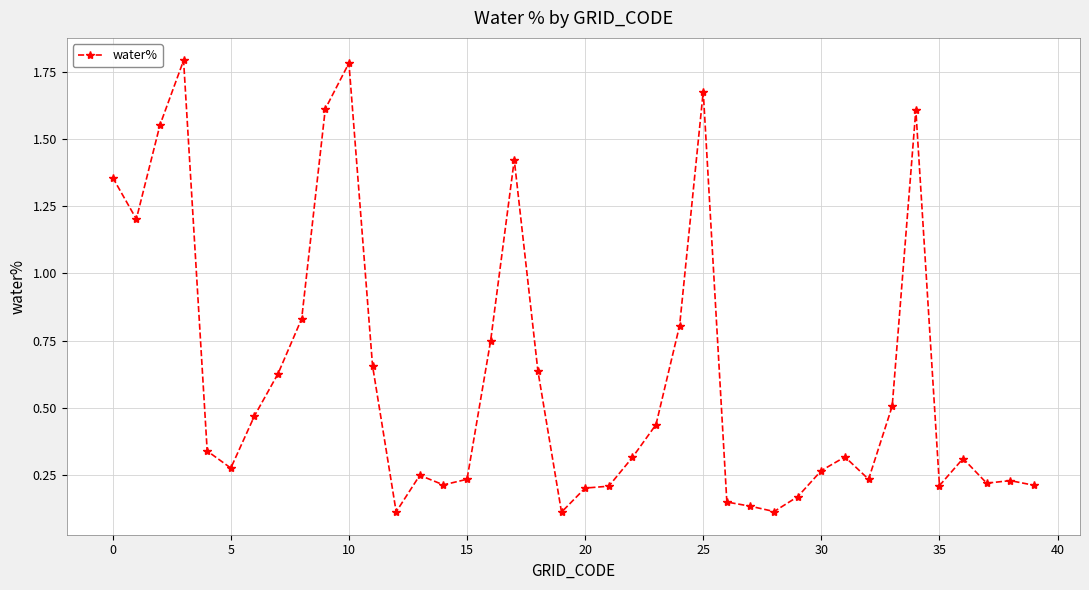

What is the maximum value shown in the chart?

1.8